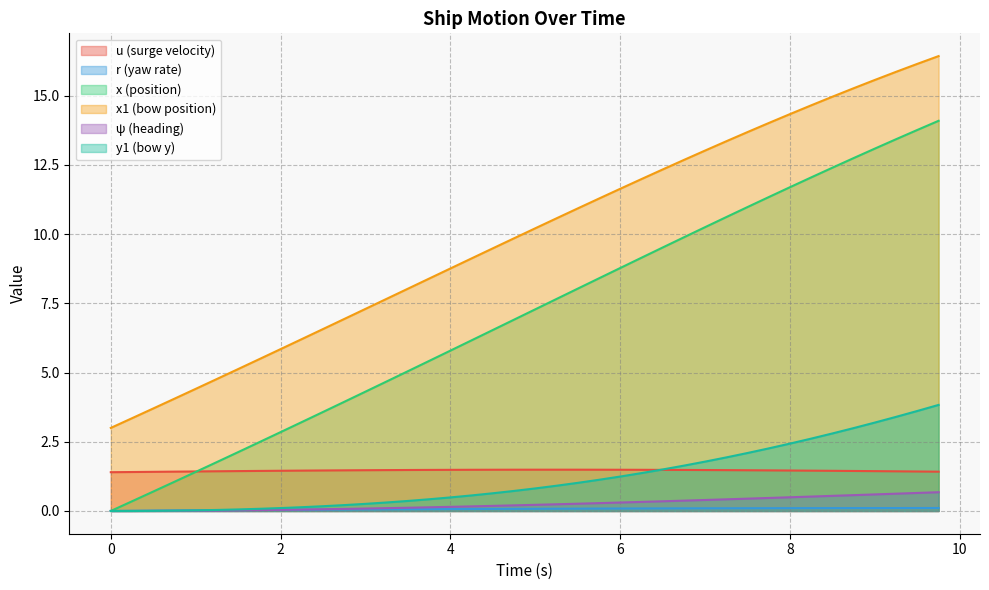

How many times do y1 and r cross each other?

1